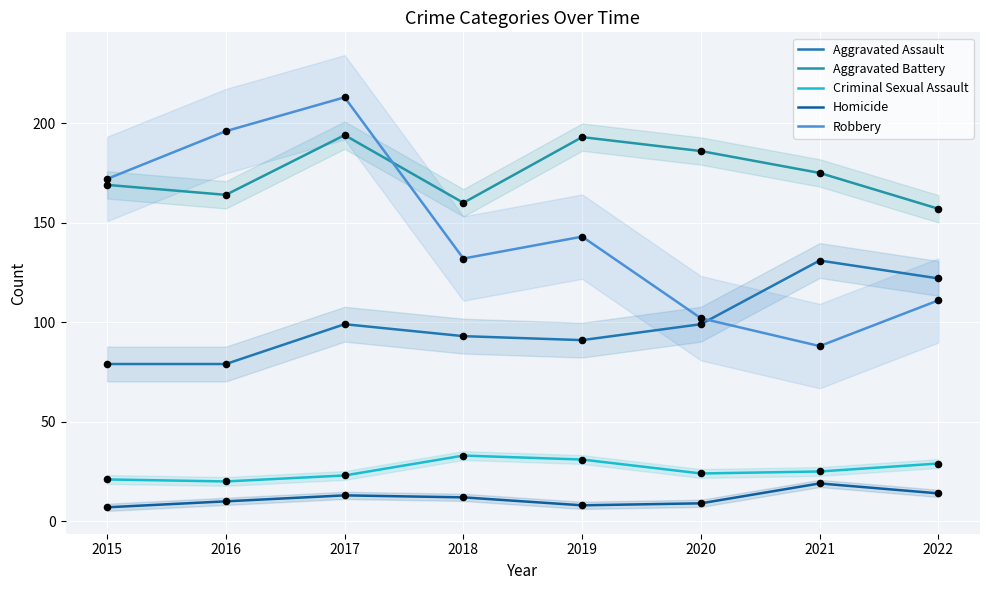

Which series contains the highest Y value?

Robbery